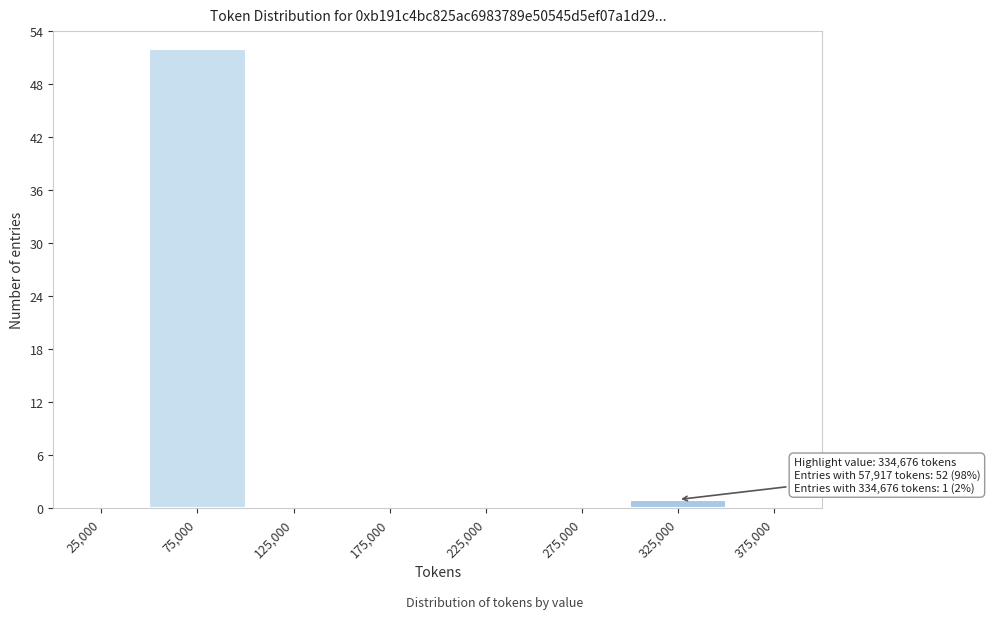

Over which range of the x-axis is the bar tallest?

50000 to 100000